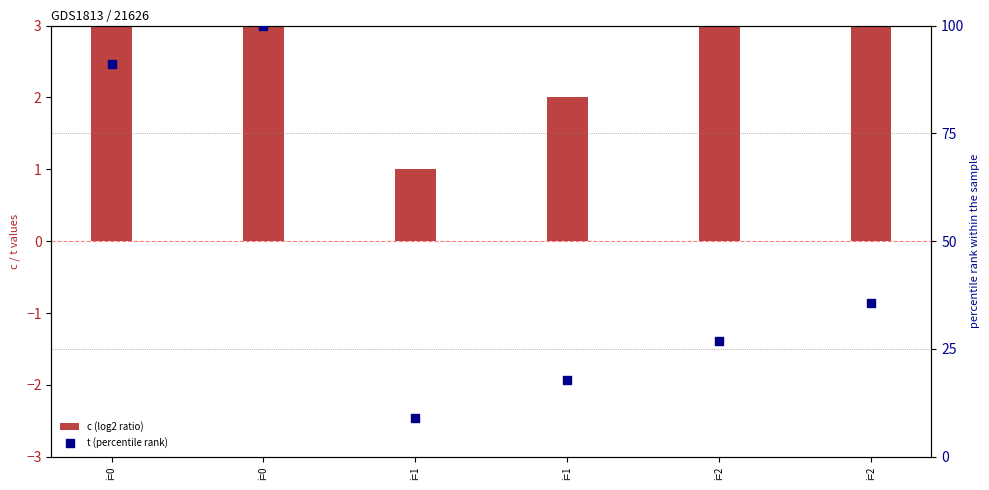

Which series has the largest Y range (max minus min)?

t (percentile rank)